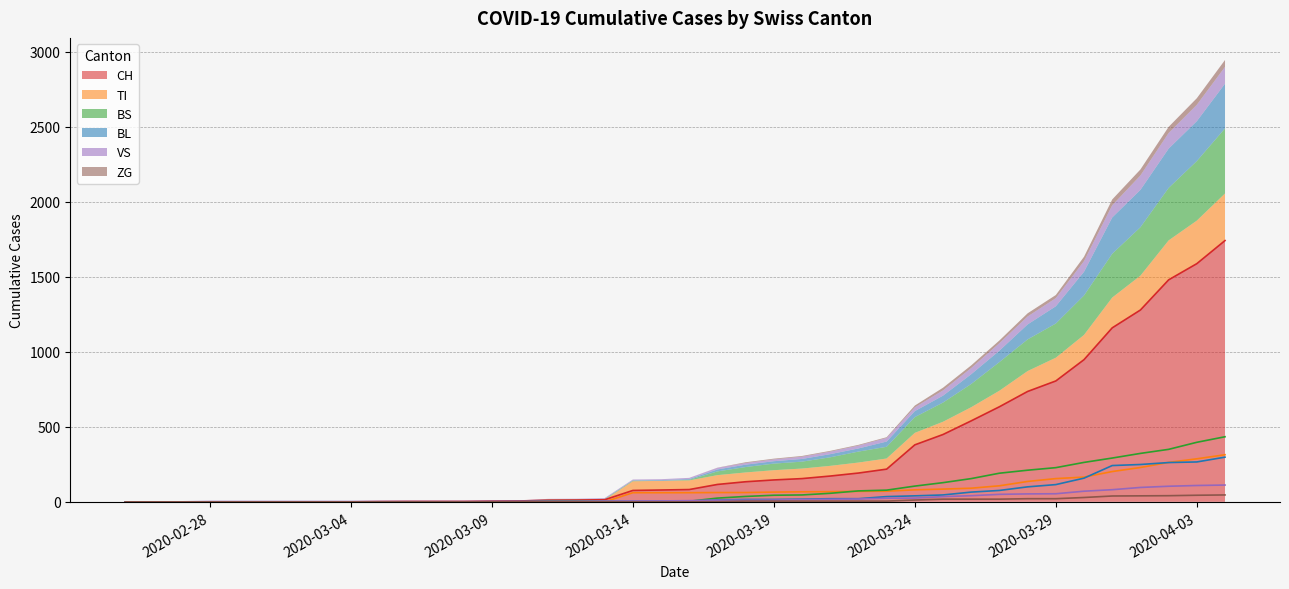

At which category does the chart reach its peak across all series?

2020-04-04